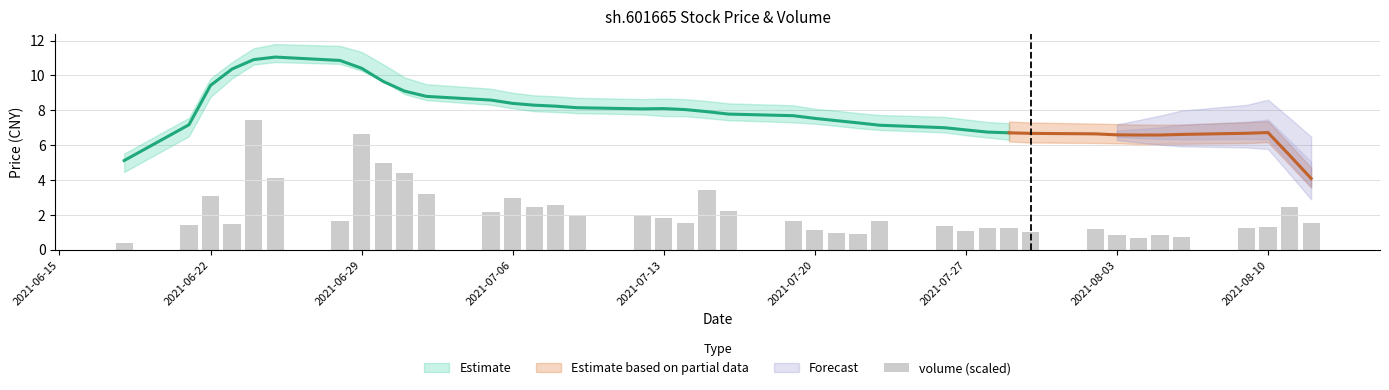

What is the value of the 20th bar from the left?

3.4